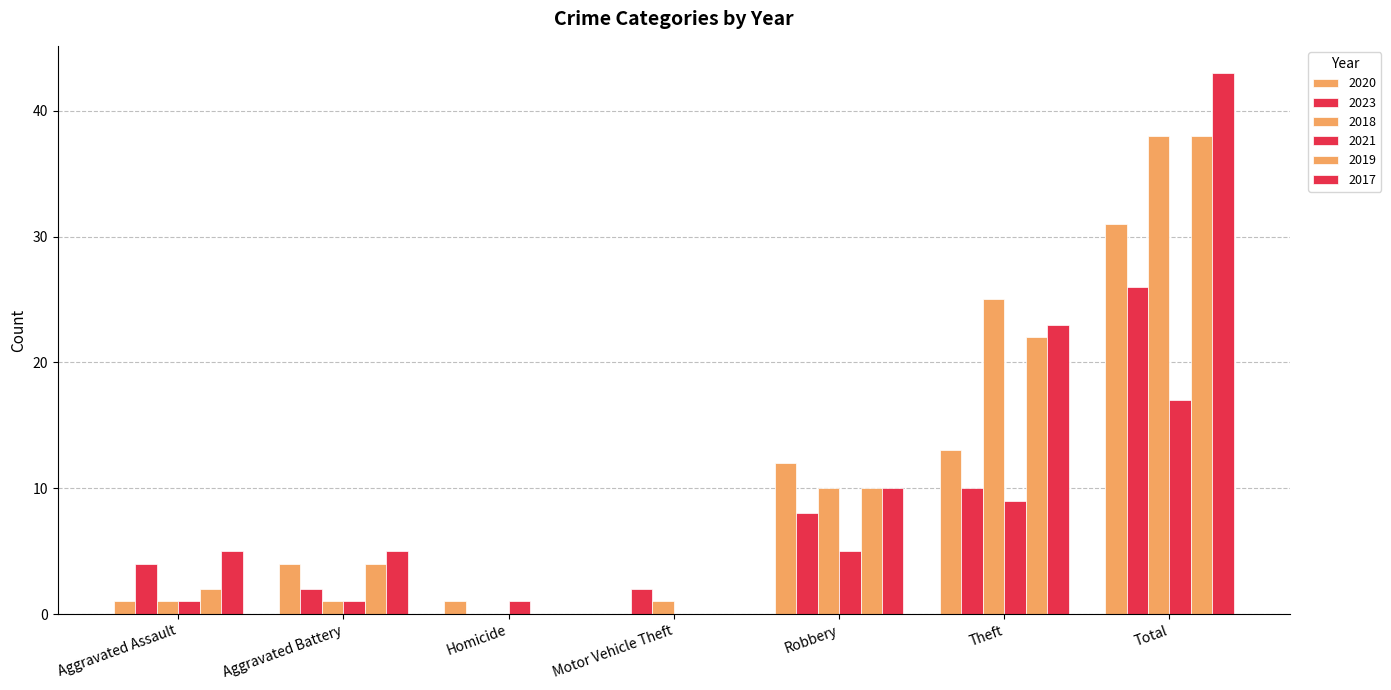

How many values in 2018 are above zero?

6